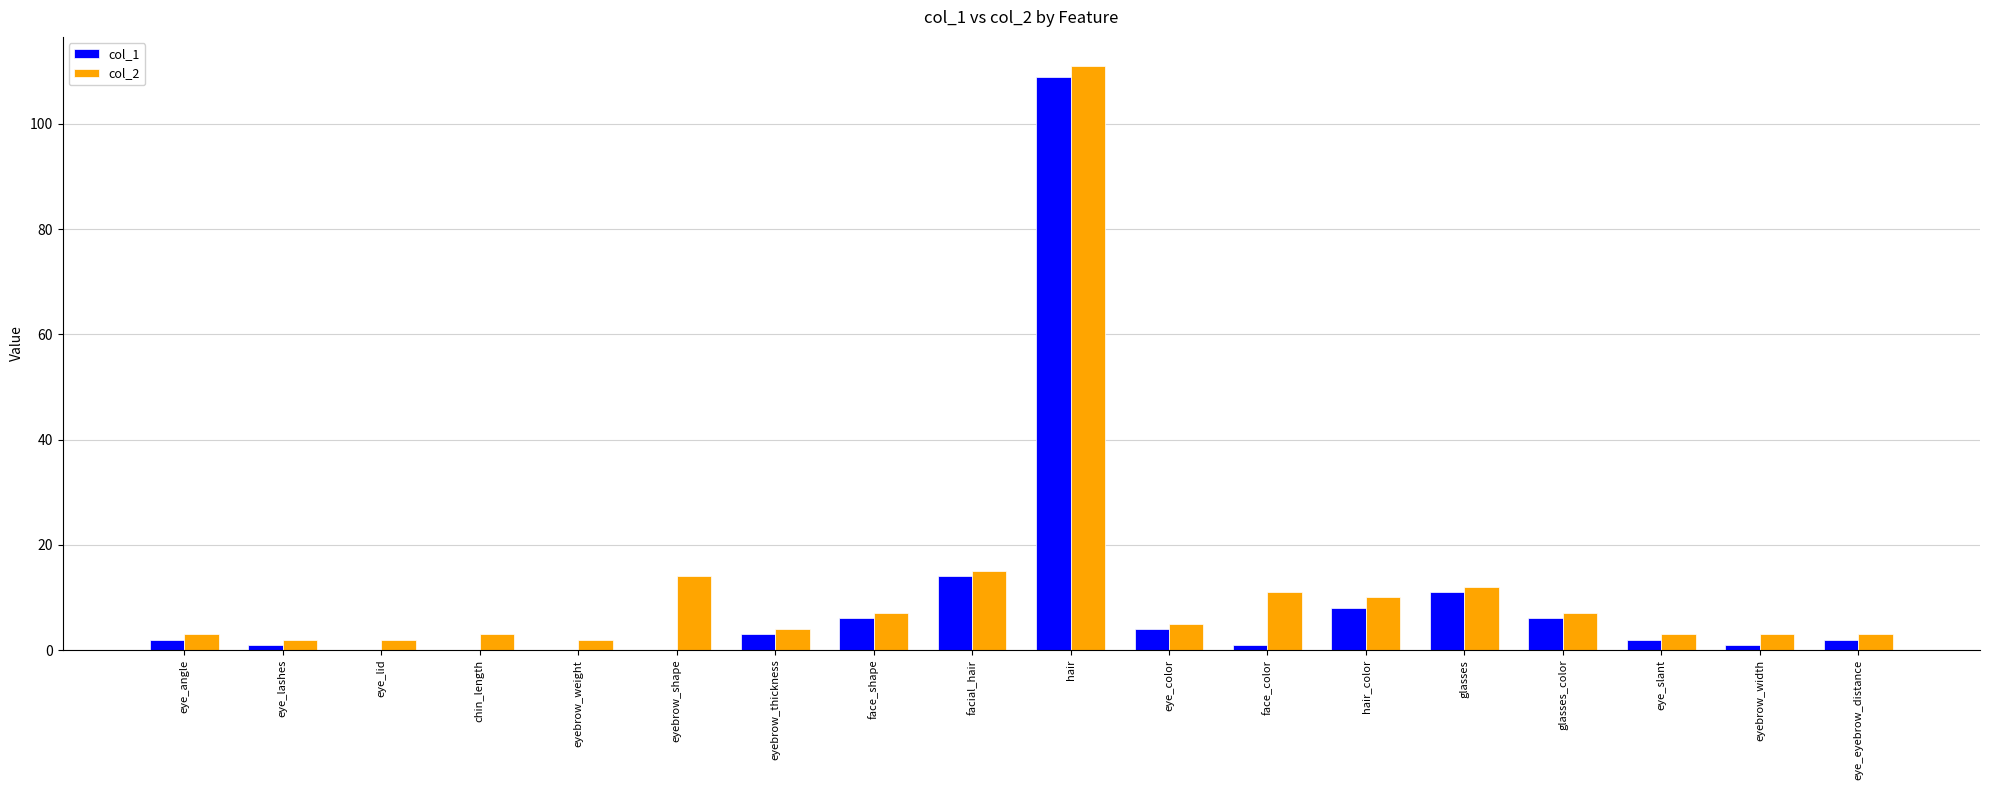

True or false: col_2 has a value of 7 at glasses_color.

True